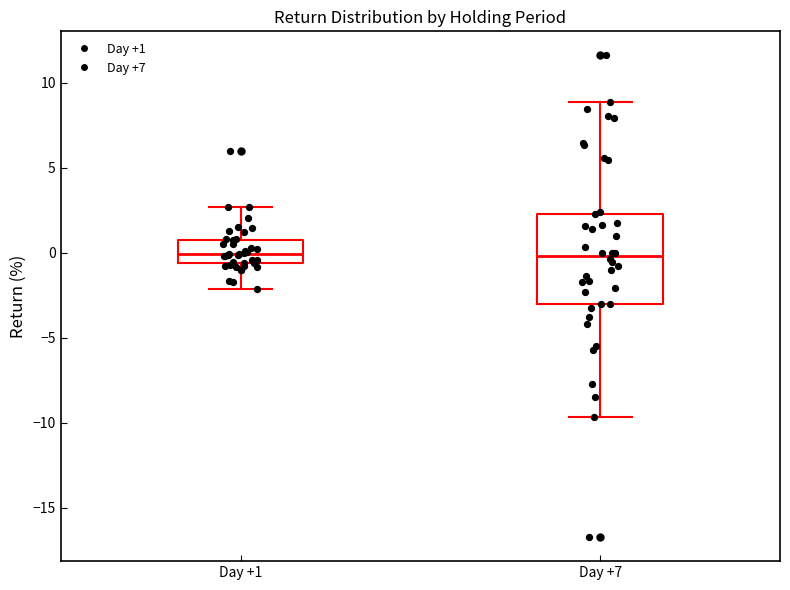

Reading left to right, transcribe this box plot: for each box, give where its median line is, the range the box spans, and where its two whiskers end, as read against the y-axis. The values are not printed on the chart, so give them approximately, as read against the axis.

Day +1: median 0.0, box -0.5 to 0.5, whiskers -2.0 to 2.5
Day +7: median 0.0, box -3.0 to 2.5, whiskers -9.5 to 9.0